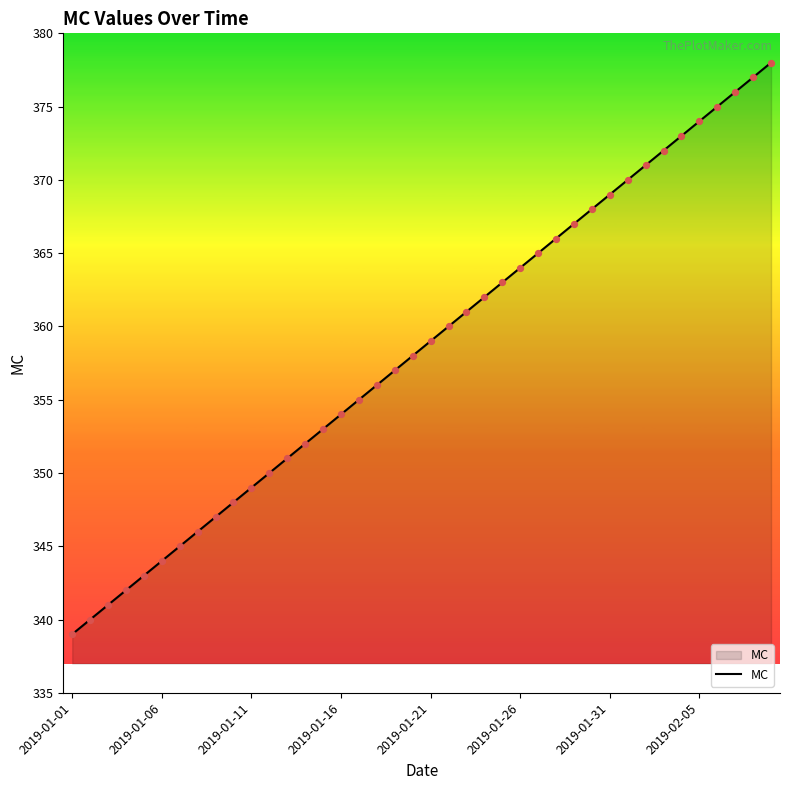

What is the greatest value displayed?

378